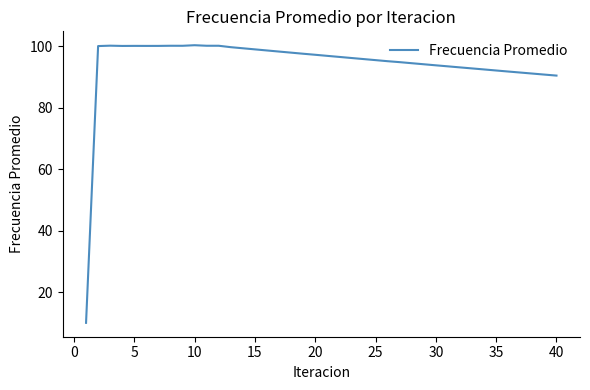

What is the smallest value displayed?

10.0